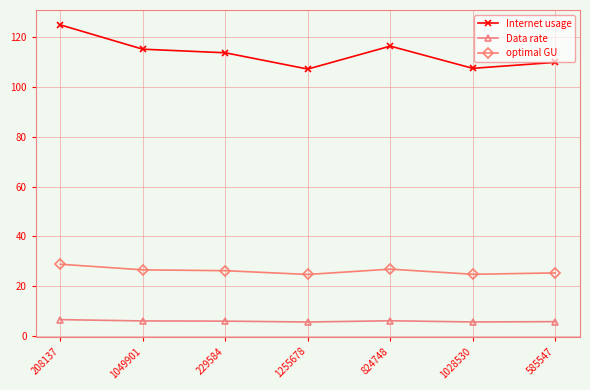

At 1028530, list the series in order from largest to smallest.

Internet usage, optimal GU, Data rate